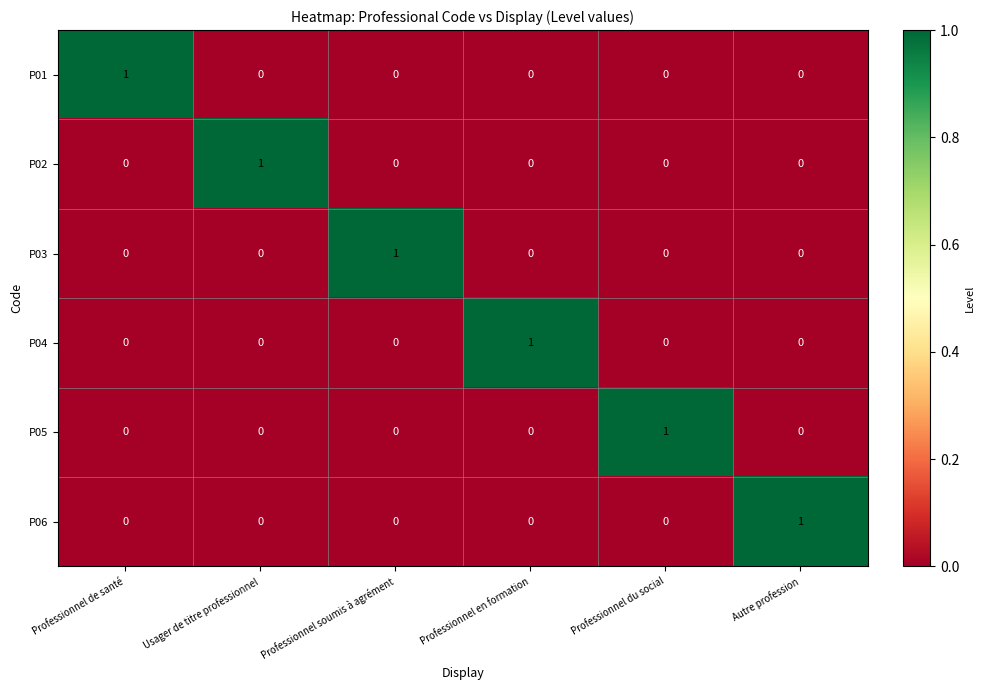

The value of P06 at Professionnel soumis à agrément is 0. True or false?

True